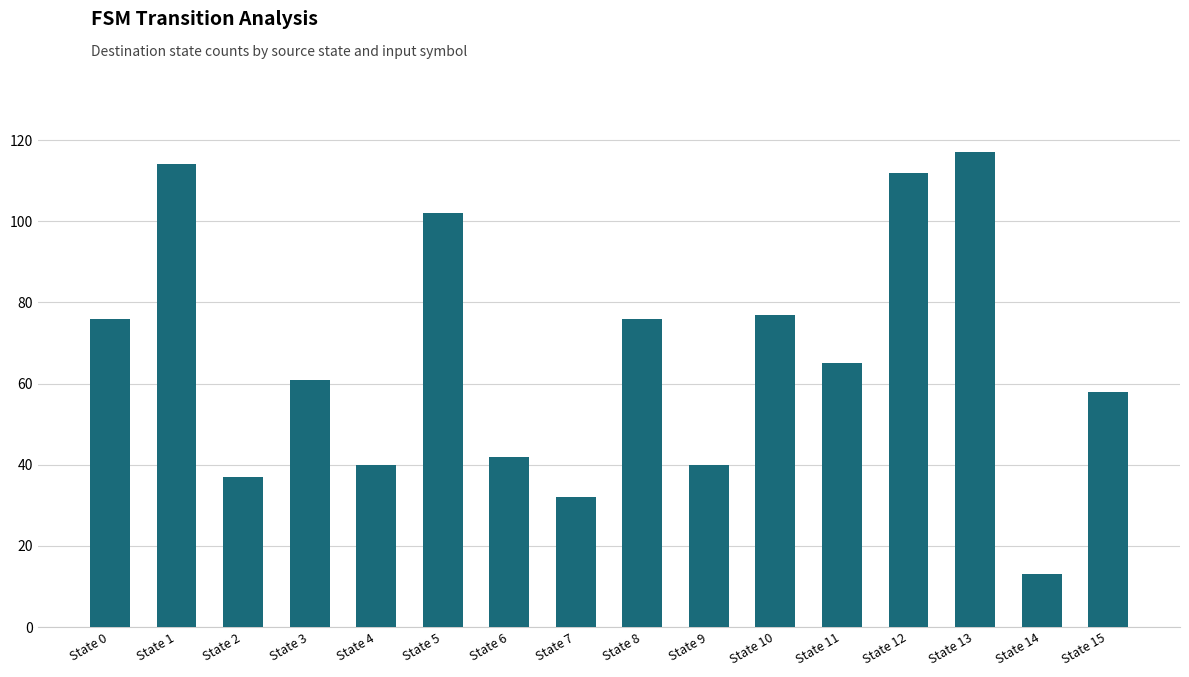

What is the difference between the maximum and minimum values?

104